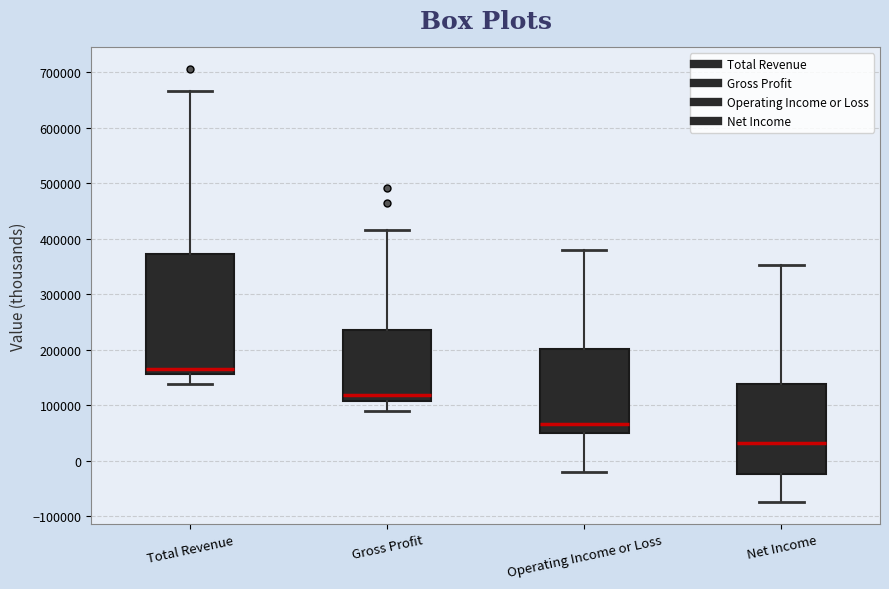

Which box is the tallest, from its lower edge to its upper edge?

Total Revenue